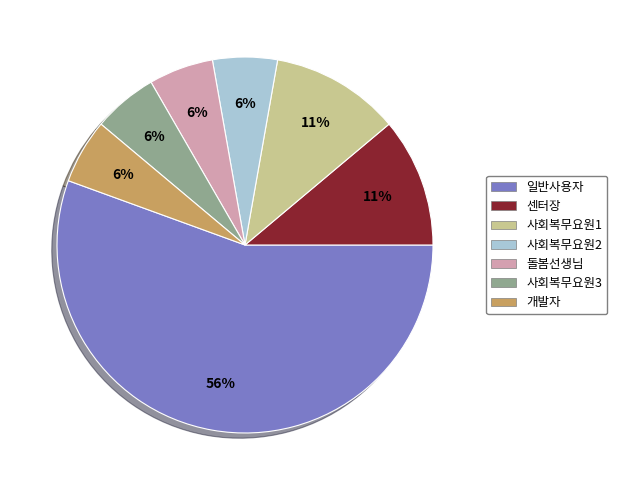

What is the largest slice in the pie chart?

일반사용자